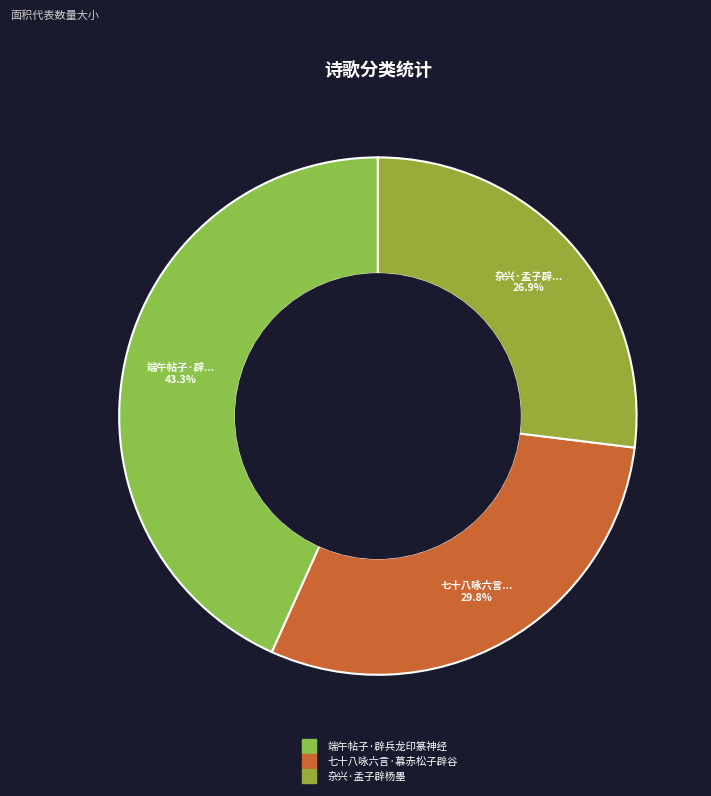

Which slice is the largest?

端午帖子·辟兵龙印篆神经